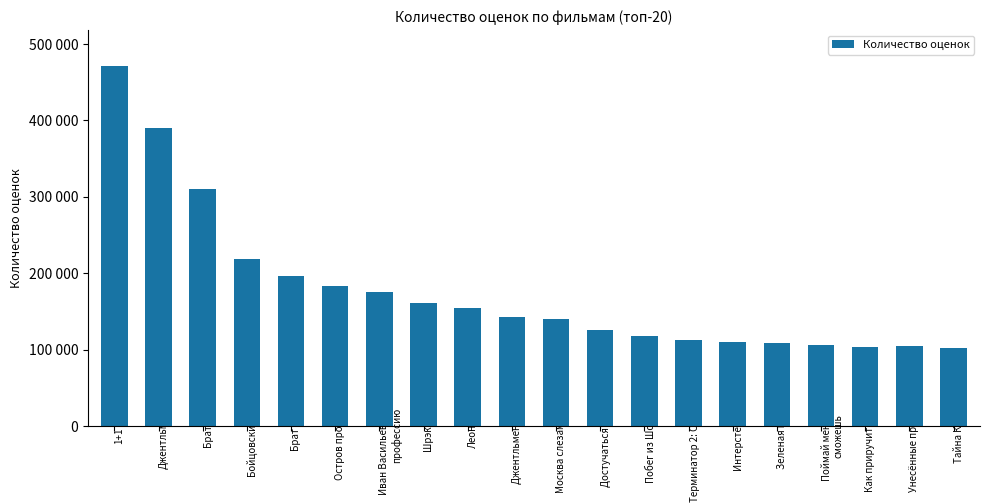

Are the bars horizontal?

No